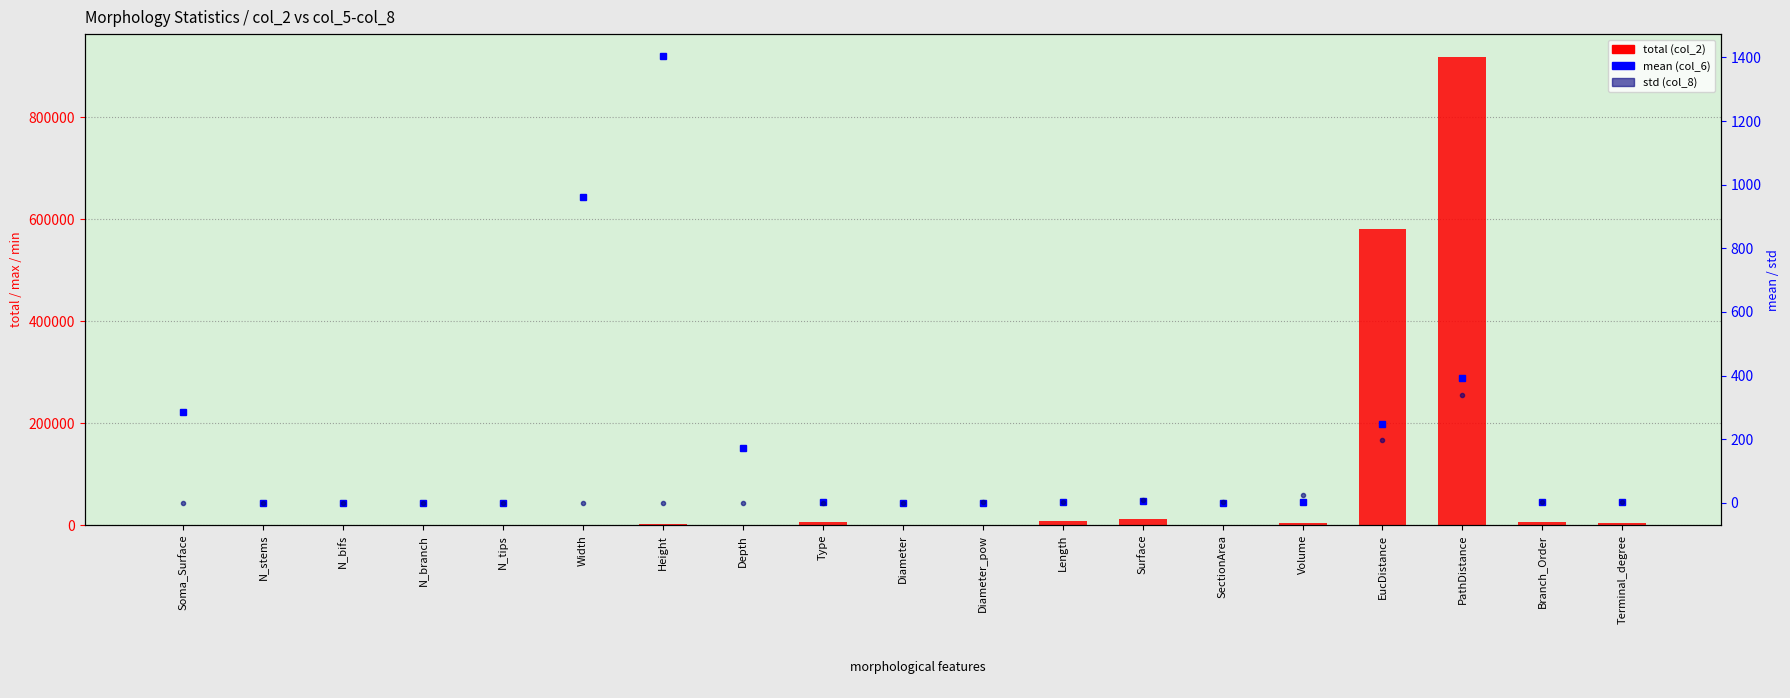

Rank the series by their maximum value, from highest to lowest.

total (col_2), mean (col_6), std (col_8)